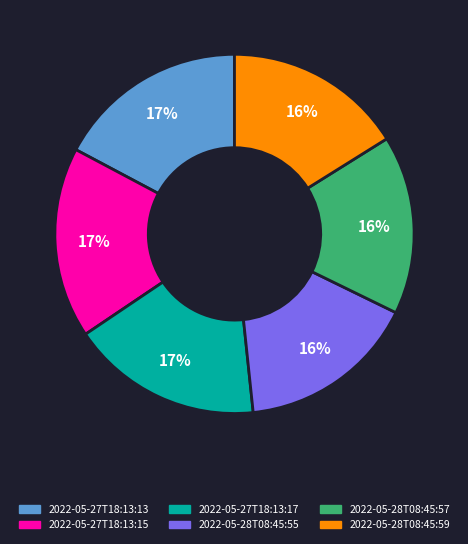

Do 2022-05-27T18:13:17 and 2022-05-27T18:13:13 together represent more than half of the pie?

No